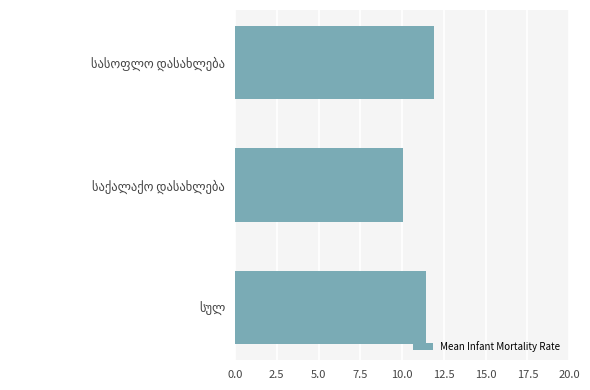

What is the greatest value displayed?

11.9